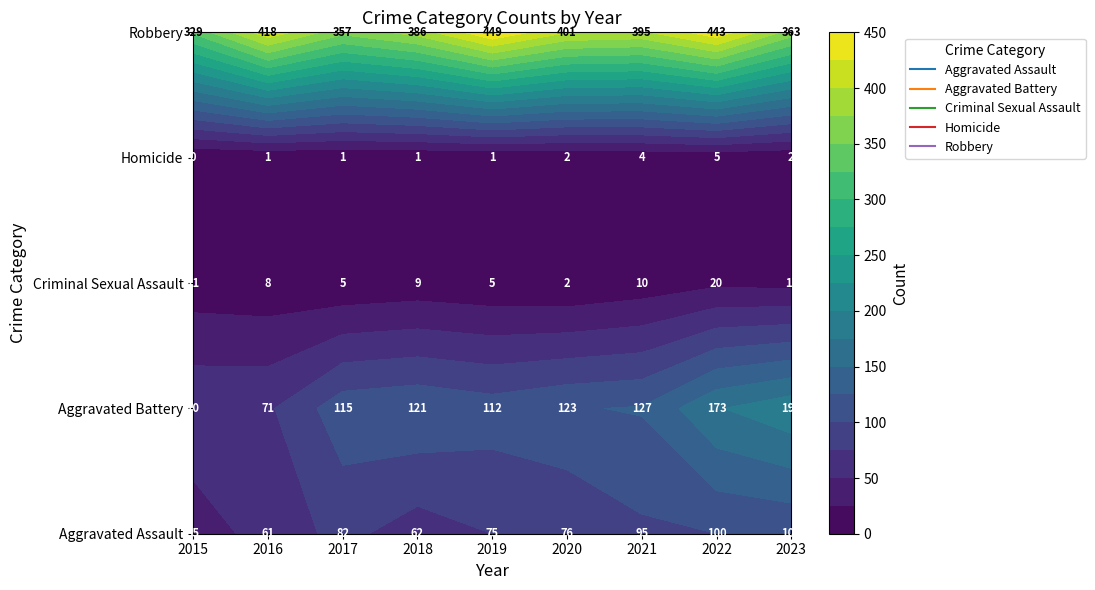

What is the greatest value displayed?

449